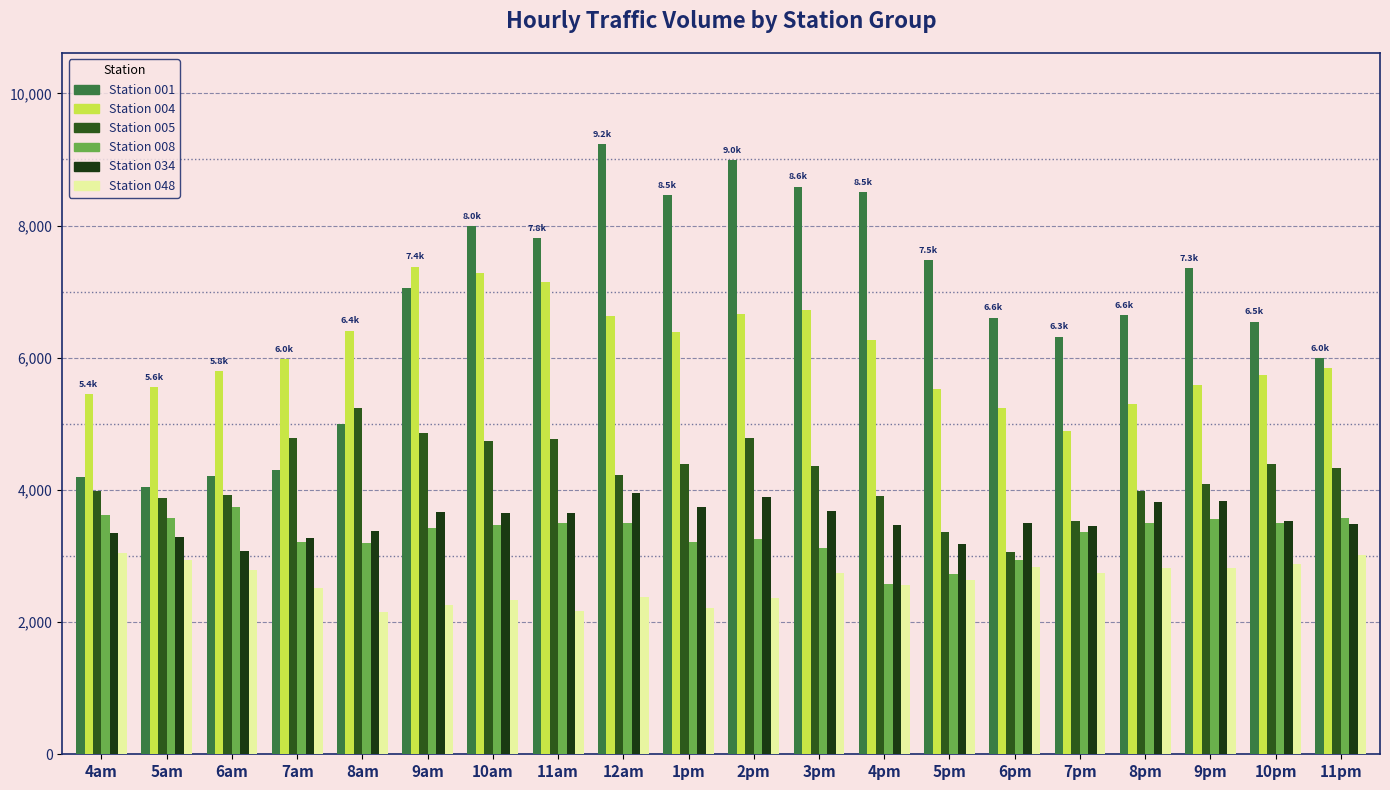

The value of 004 at 5pm is 8297.0. True or false?

False